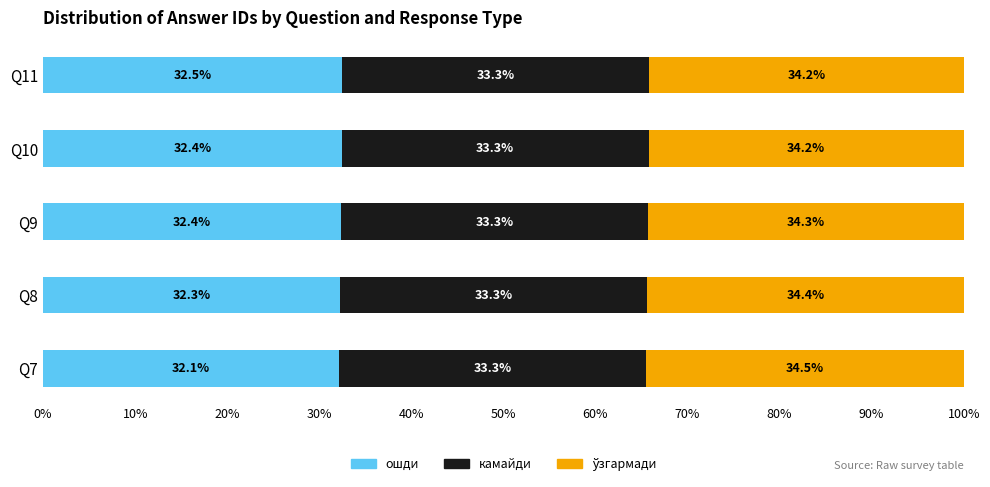

Count the ошди values in the range 32 to 33.

5